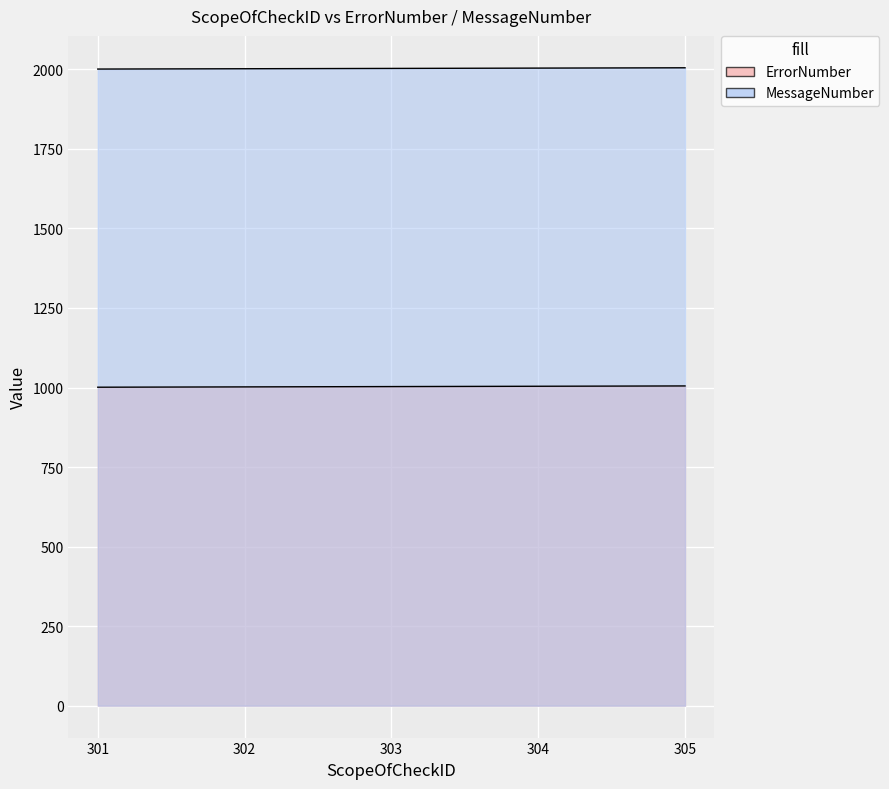

Where does the ErrorNumber series first go above 1003?

304